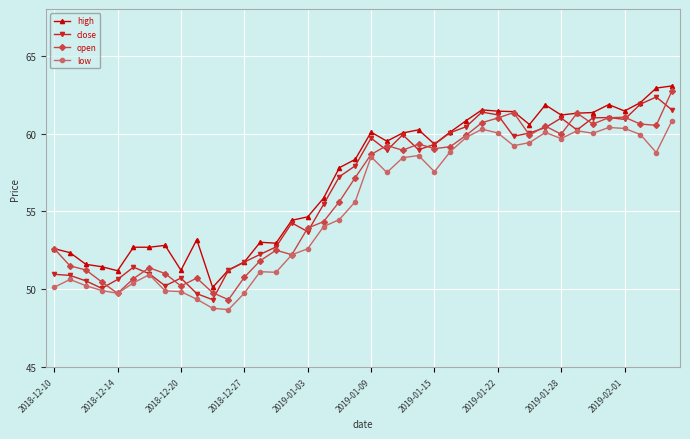

At how many categories does at least one series exceed 58?

21